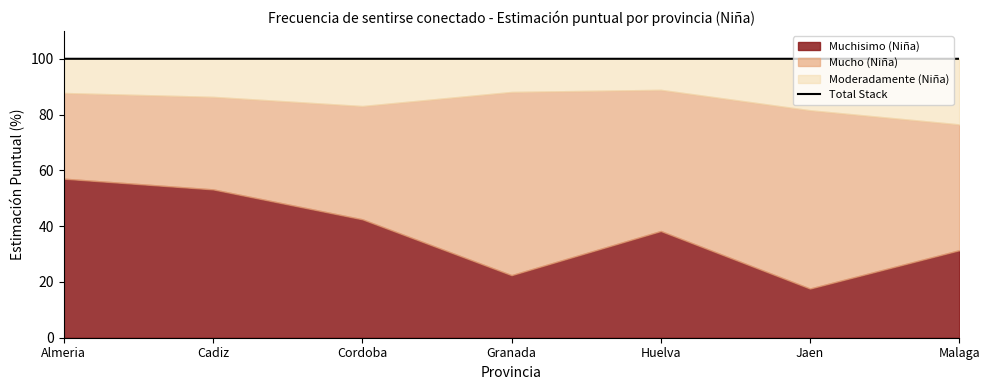

How many data points does each series have?

7